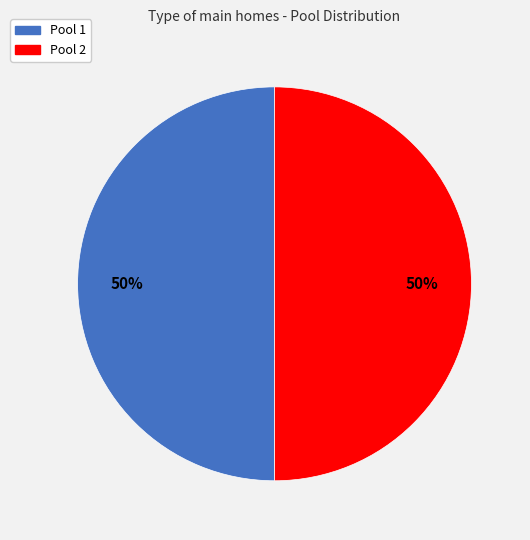

Is it true that Pool 2 is 50% of the pie?

True